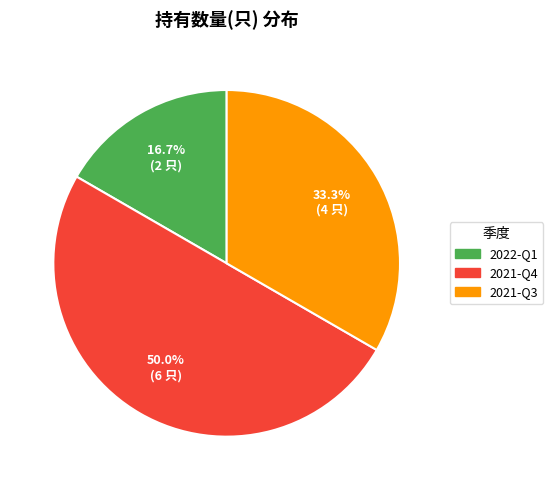

Combined, what portion of the pie is 2022-Q1 and 2021-Q4?

66.7%